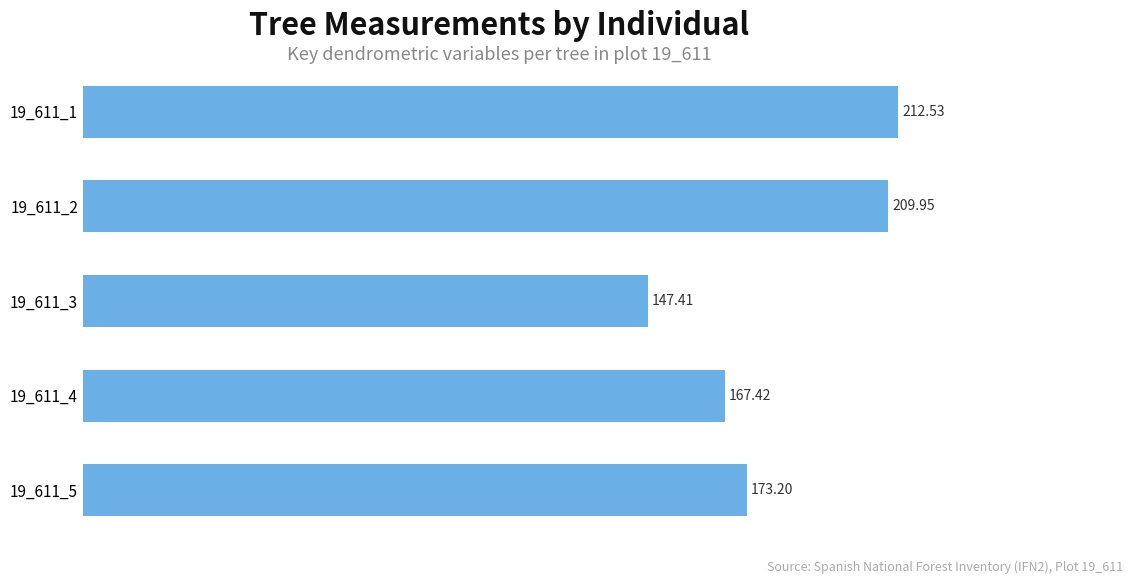

List the labels in order of value, smallest first.

19_611_3, 19_611_4, 19_611_5, 19_611_2, 19_611_1